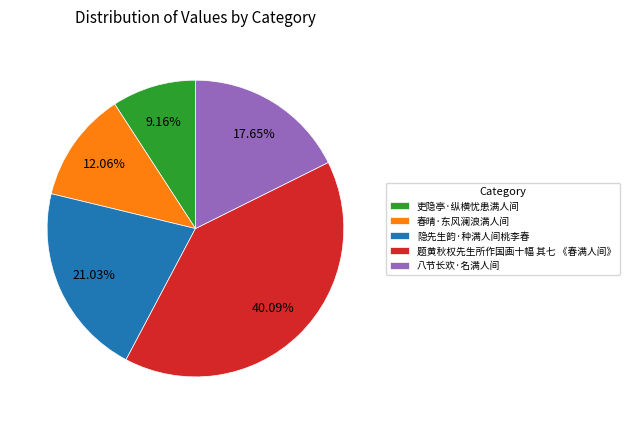

What is the smallest slice in the pie chart?

吏隐亭·纵横忧患满人间